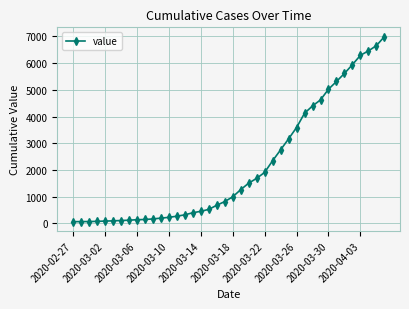

What is the difference between the maximum and minimum values?

6931